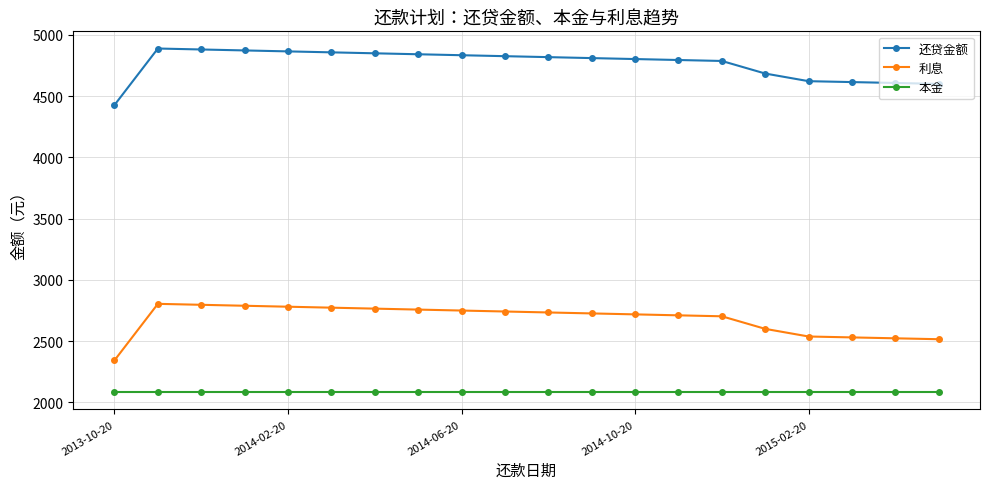

What is the average value of the 还贷金额 series?

4763.7